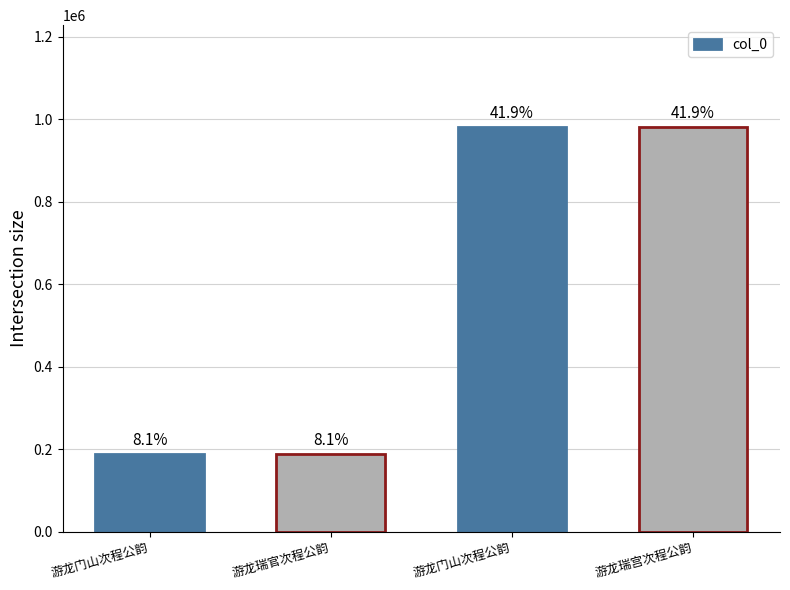

What is the approximate value at 游龙门山次程公韵, to the nearest 10?

189680